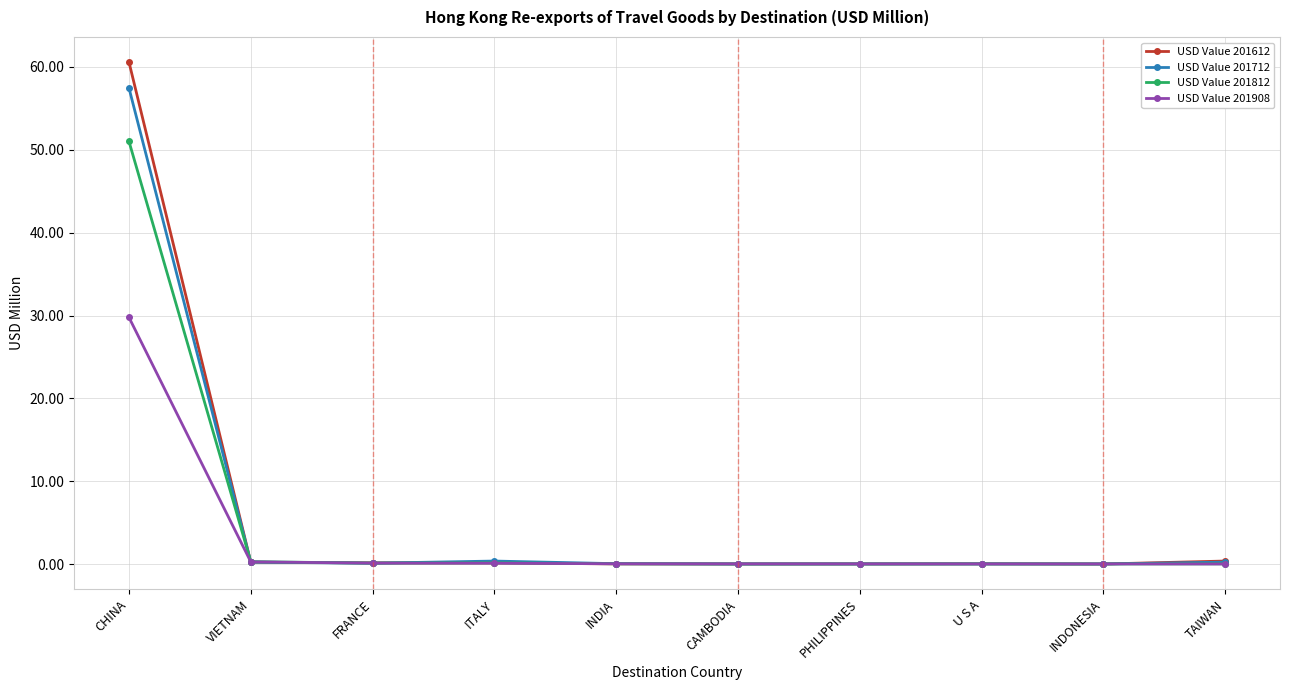

At which label does USD Value 201612 reach its peak?

CHINA